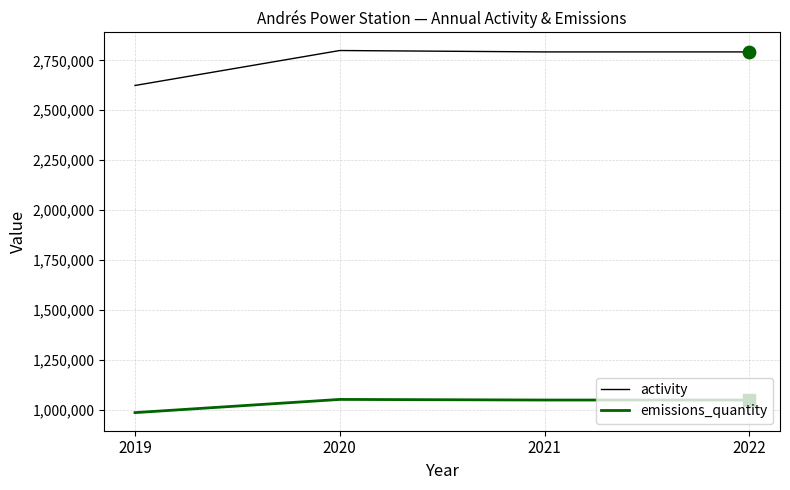

What are all the series names shown in the legend?

activity, emissions_quantity